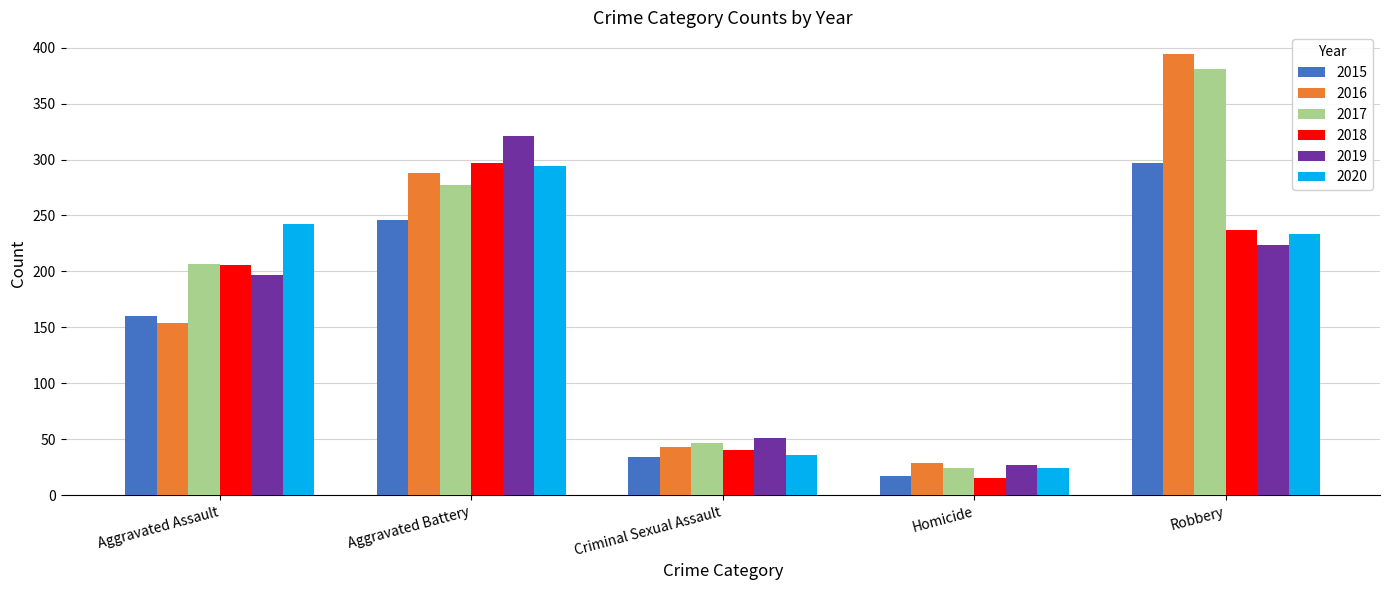

What is the greatest value displayed?

394